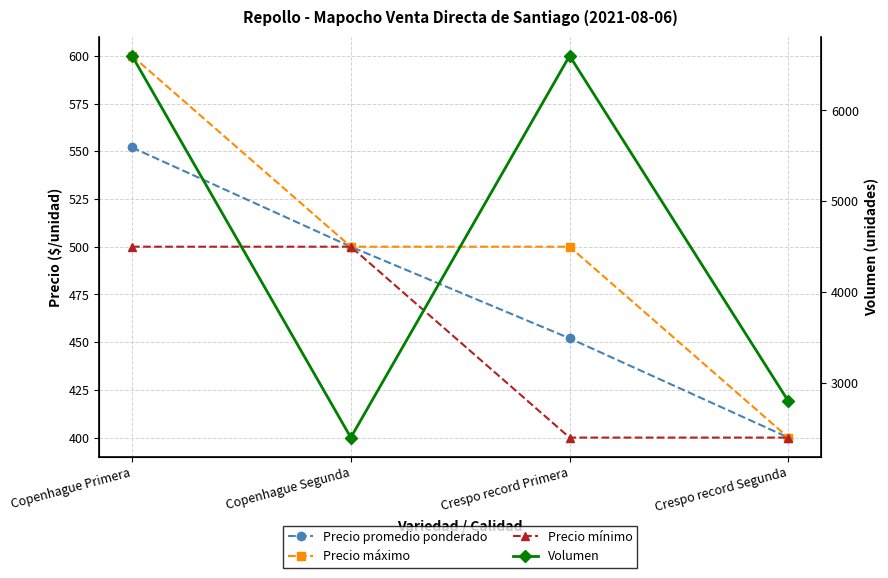

What is the smallest value displayed?

400